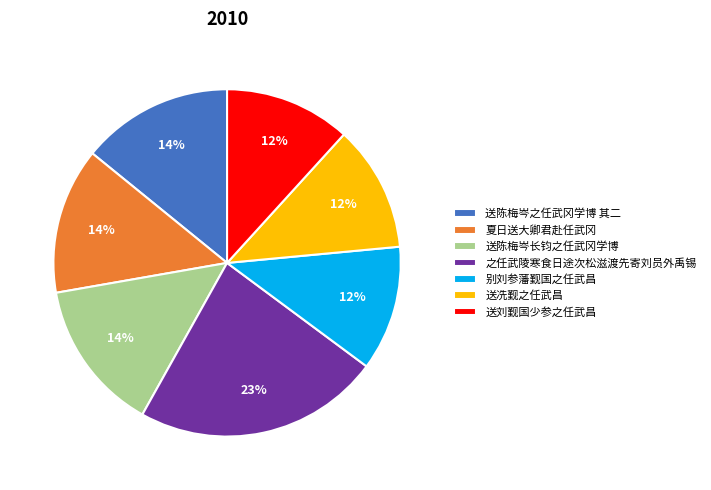

Approximately how many times larger is the value at 送陈梅岑长钧之任武冈学博 compared to 送冼觐之任武昌?

1.2